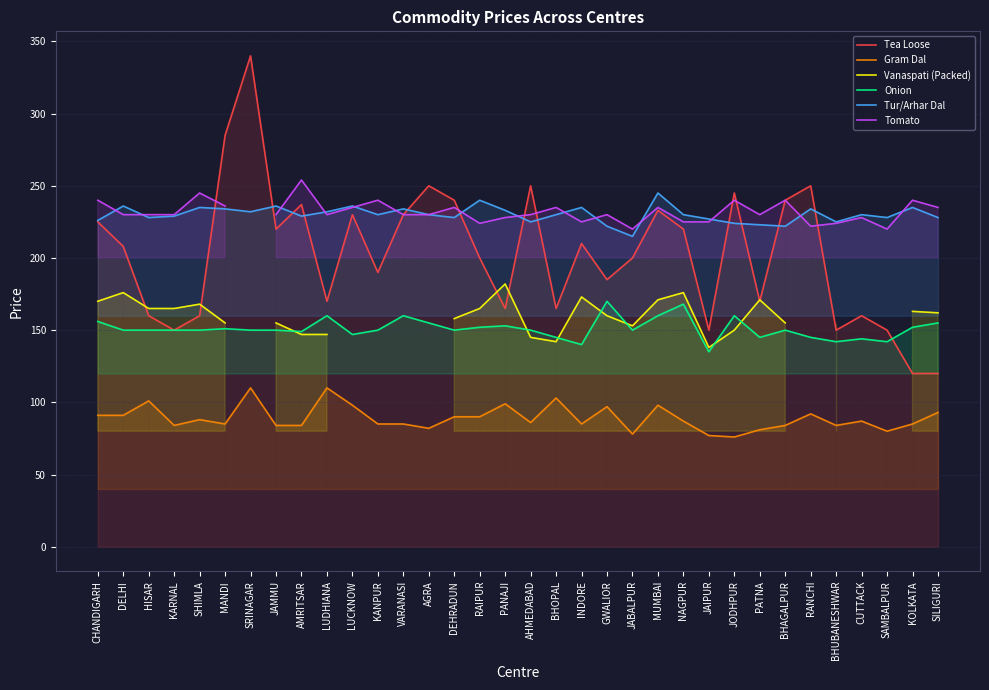

What is the spread (max minus min) of values at LUDHIANA?

122.0